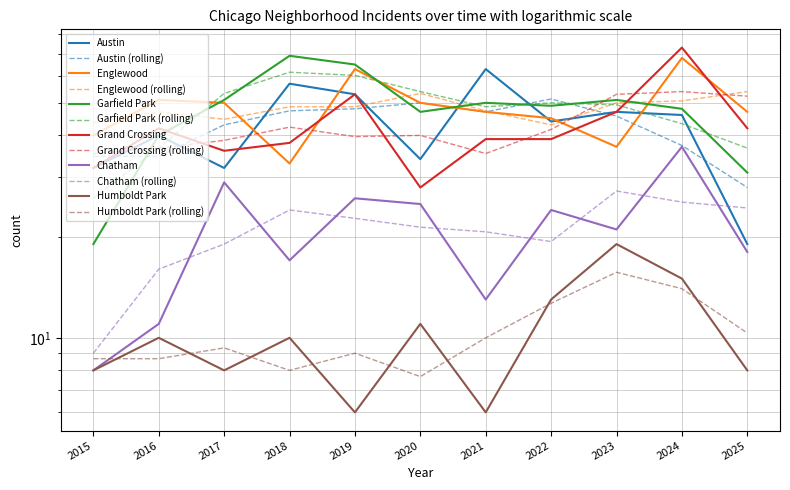

What is the value of the Austin point at the 10th from the left?

46